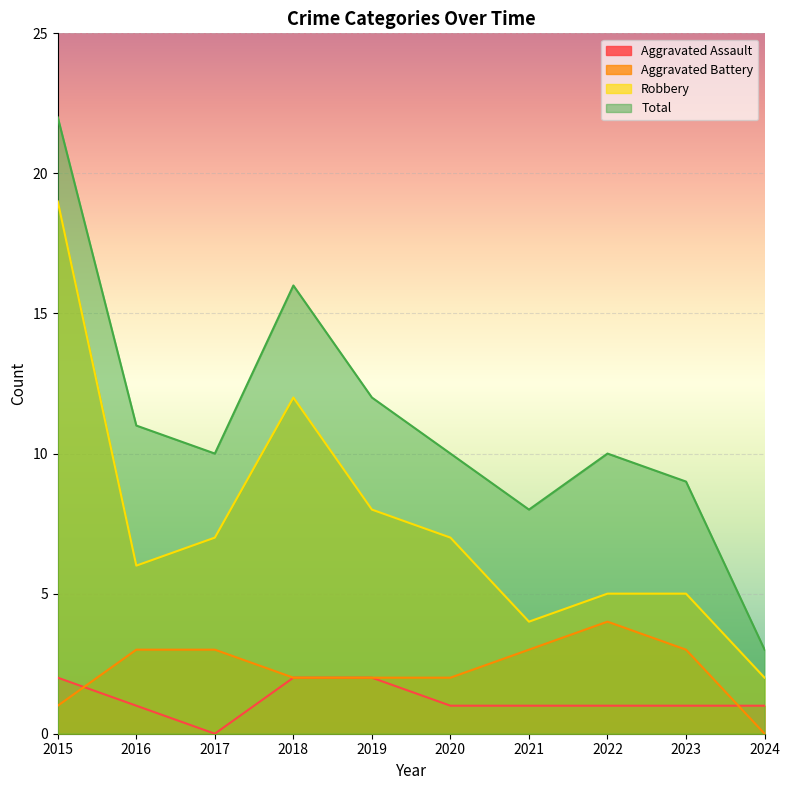

True or false: Aggravated Assault and Total cross at least once.

False